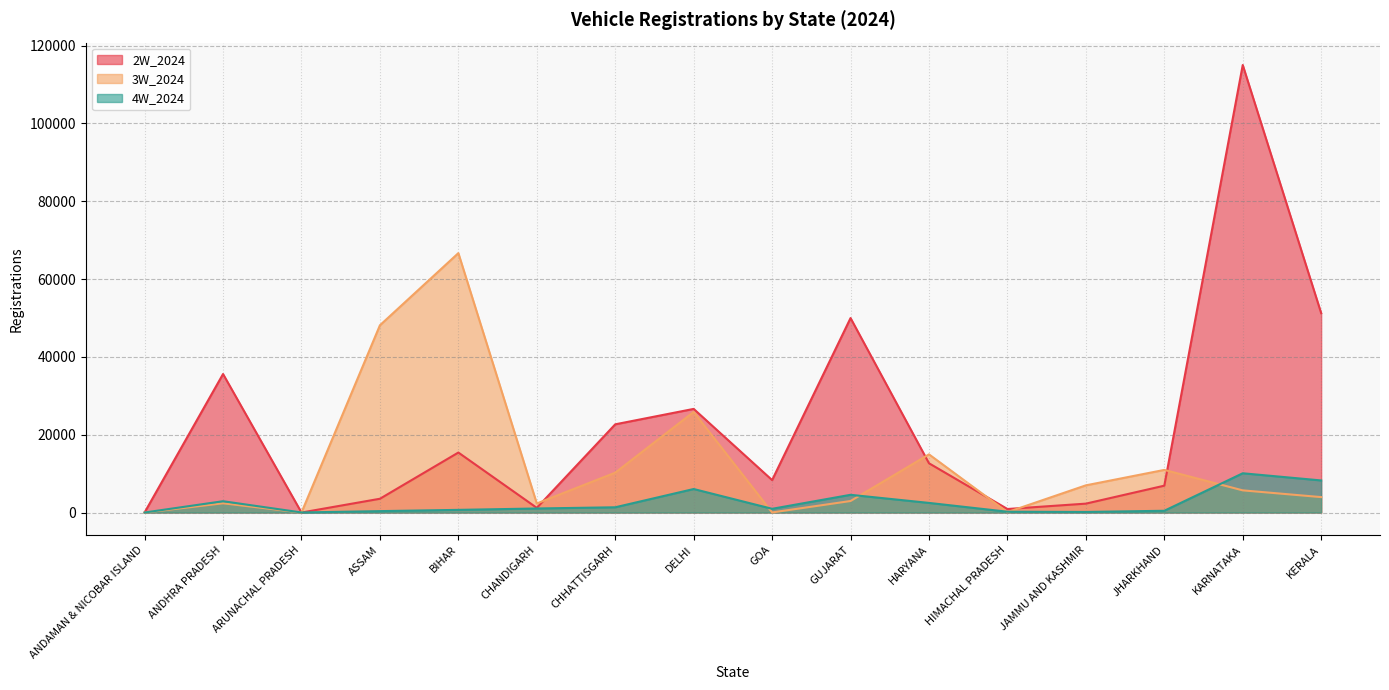

At which label does 2W_2024 reach its minimum?

ARUNACHAL PRADESH